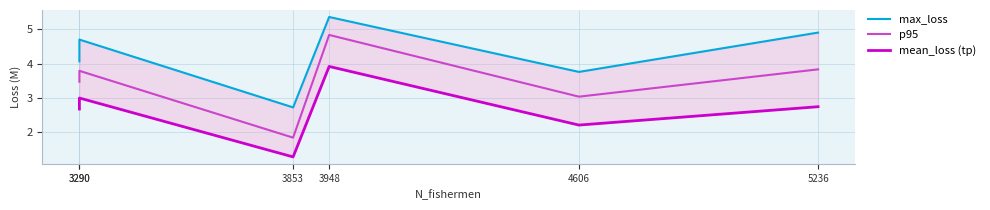

True or false: p95 has a value of 3.0 at 4606.

True